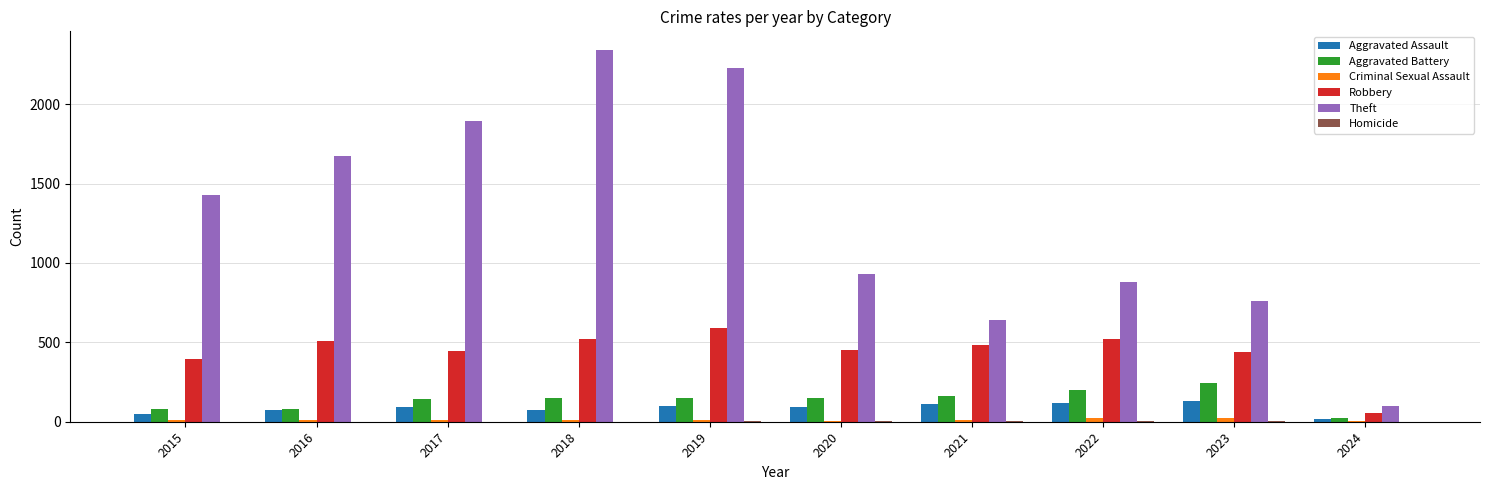

The Robbery series shows 105 at 2018. True or false?

False